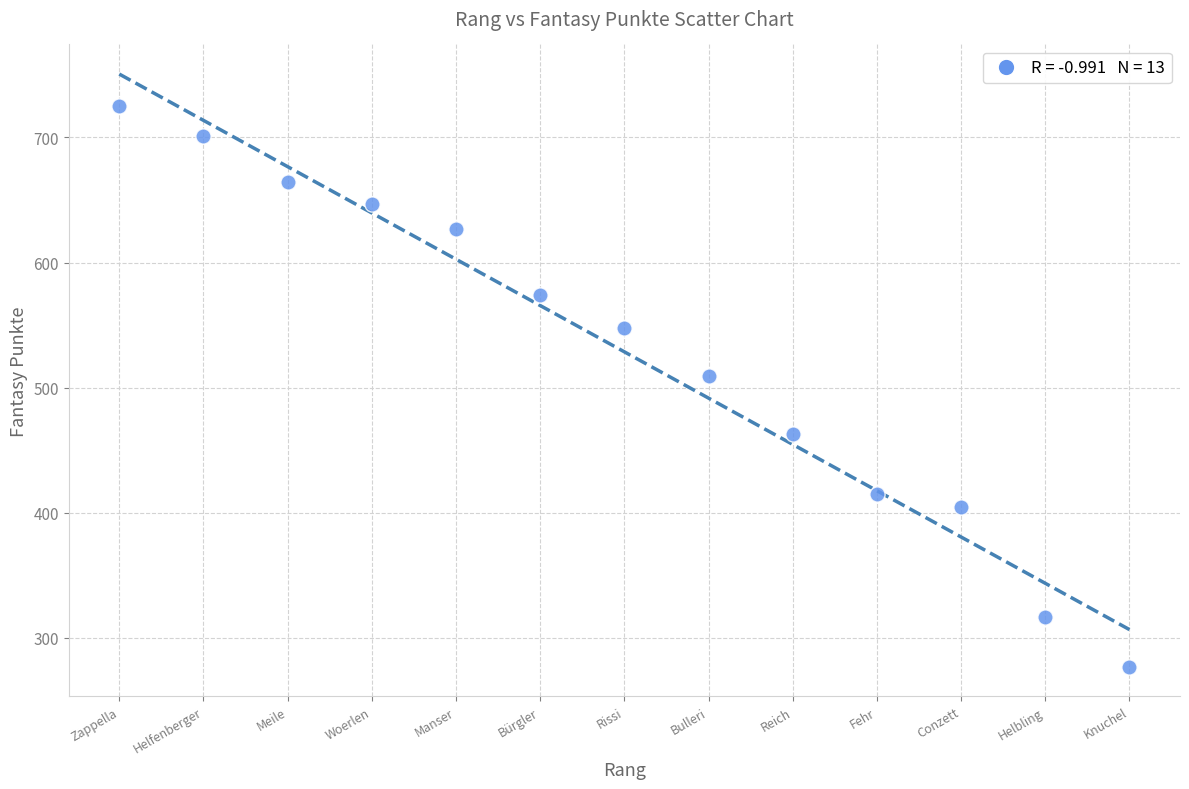

What Y value in the scatter plot is closest to 501?

509